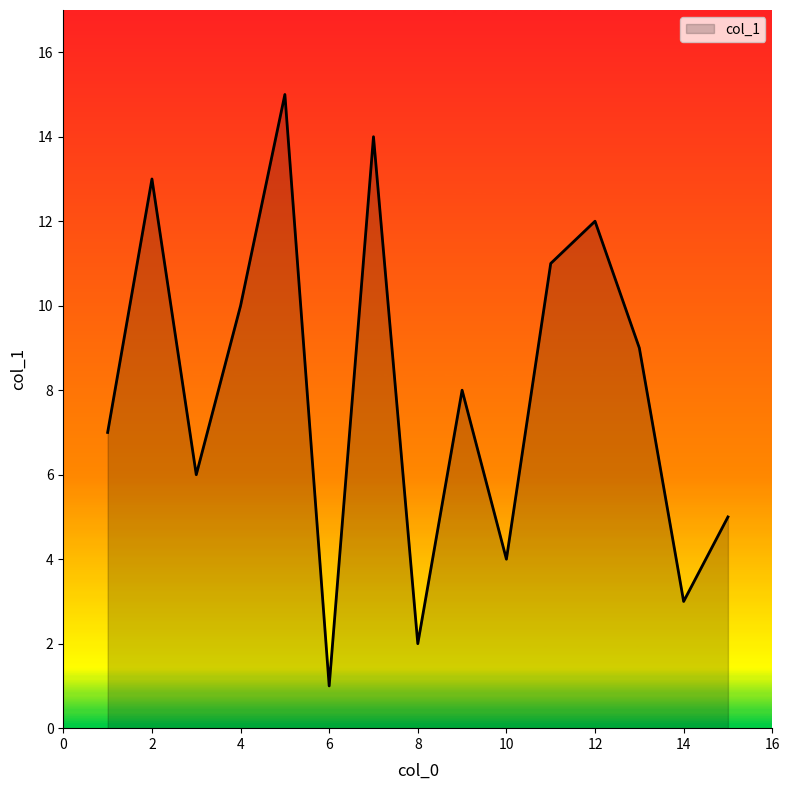

What is the difference between the maximum and minimum values?

14